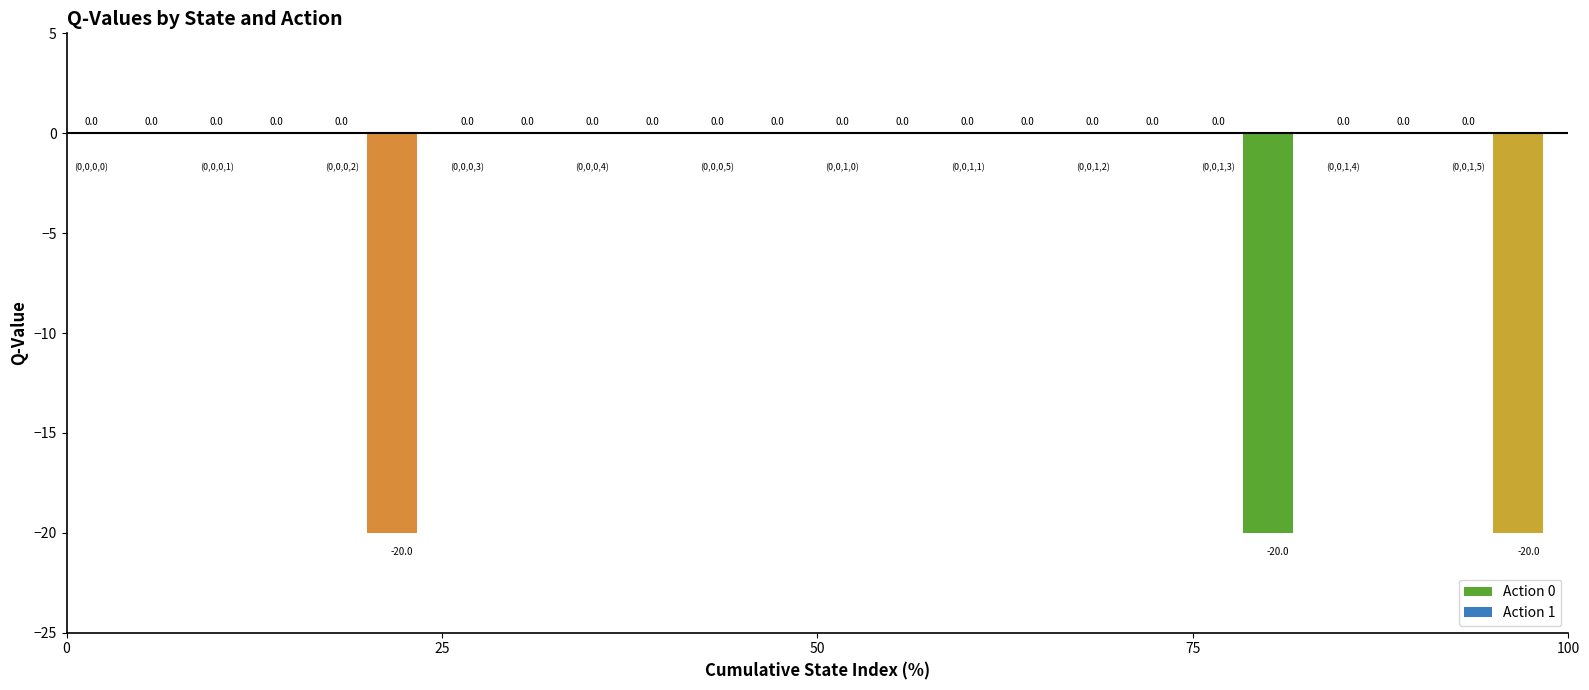

Count the number of categories in the chart.

12